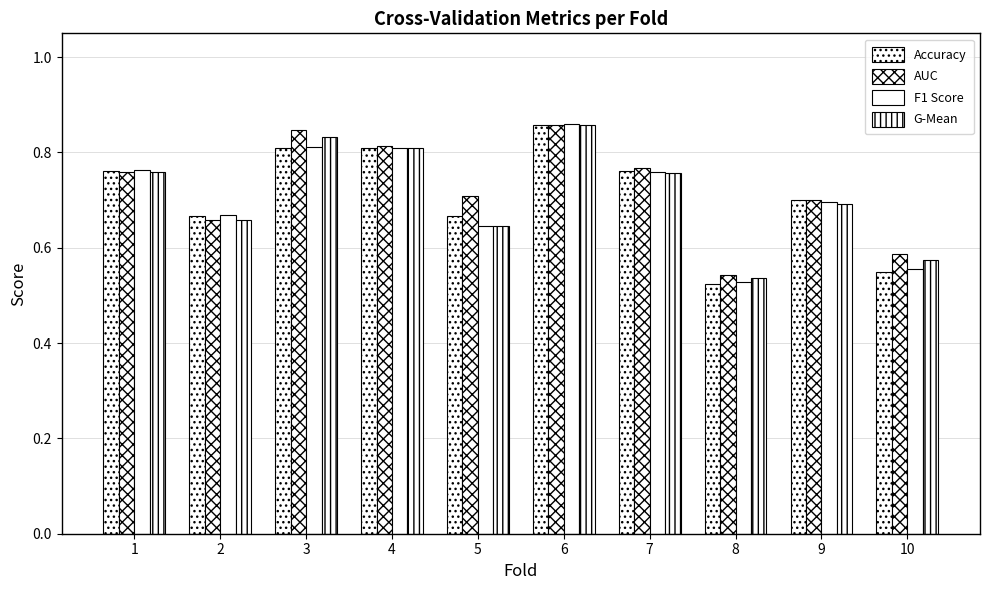

Between 2 and 9, which is larger?

9